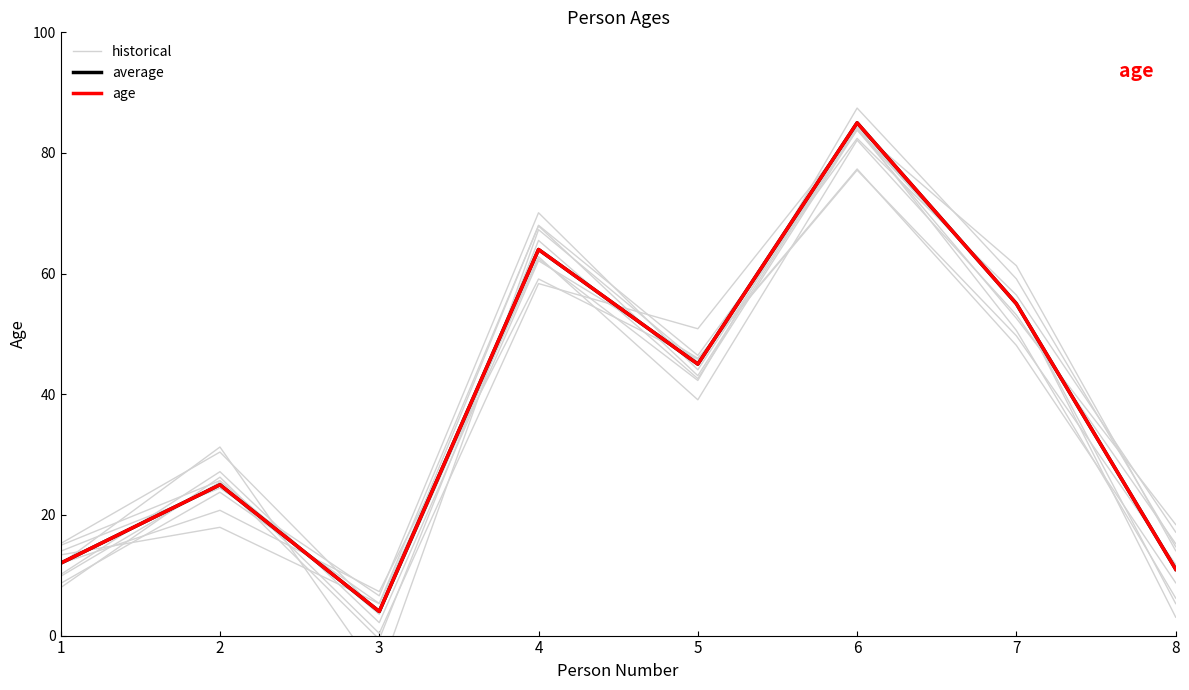

Is it true that age equals 45.0 at 5?

True